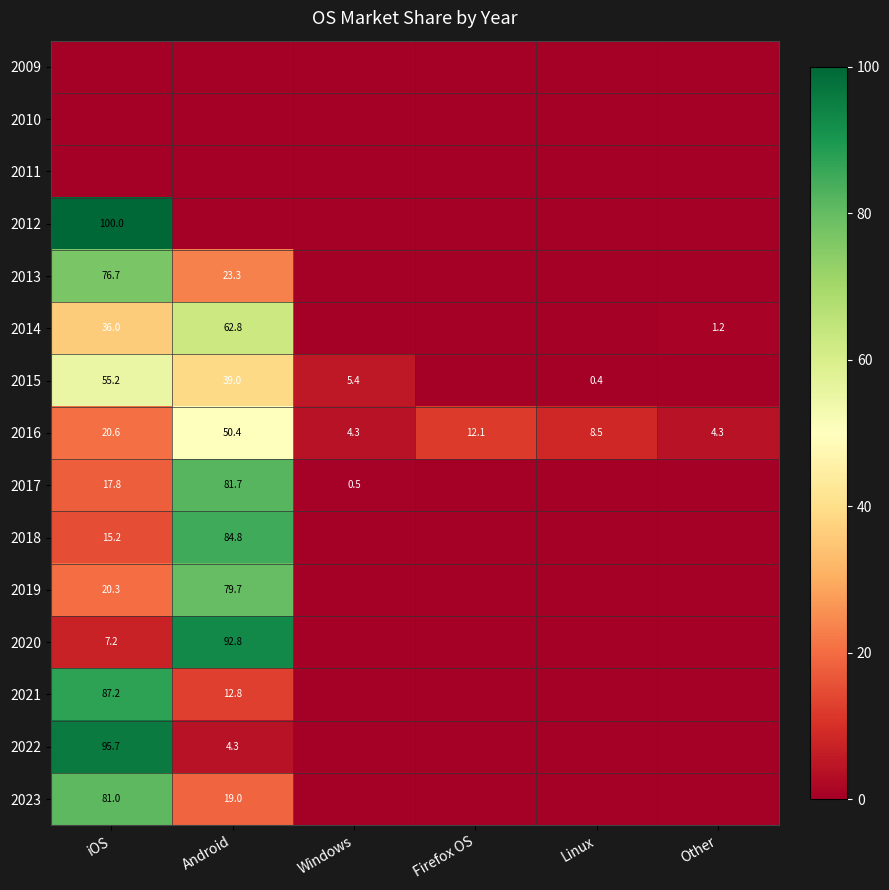

What is the difference between the 2017 values at Android and iOS?

63.9